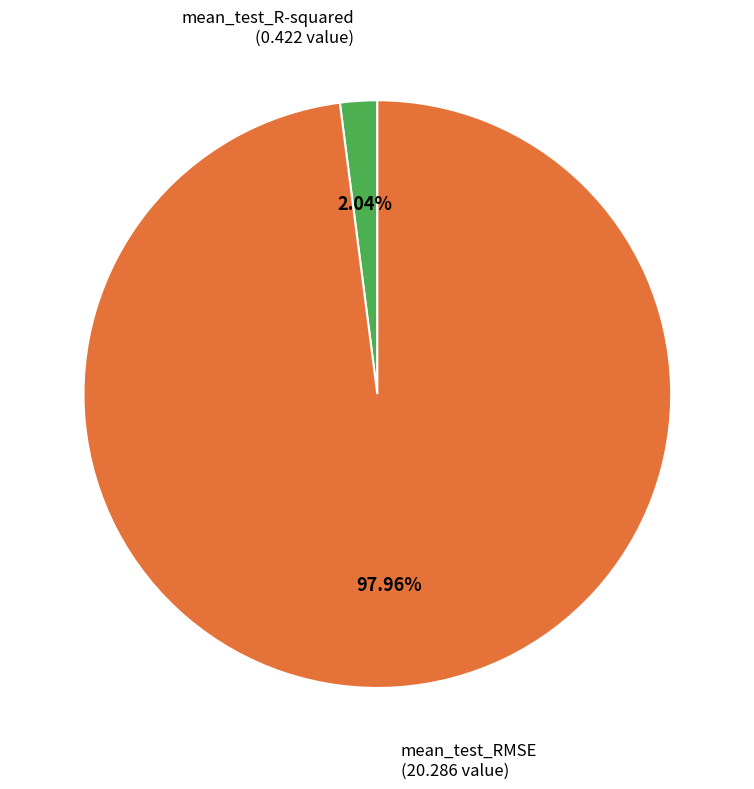

To the nearest percent, what percentage of the pie is mean_test_RMSE?

98%